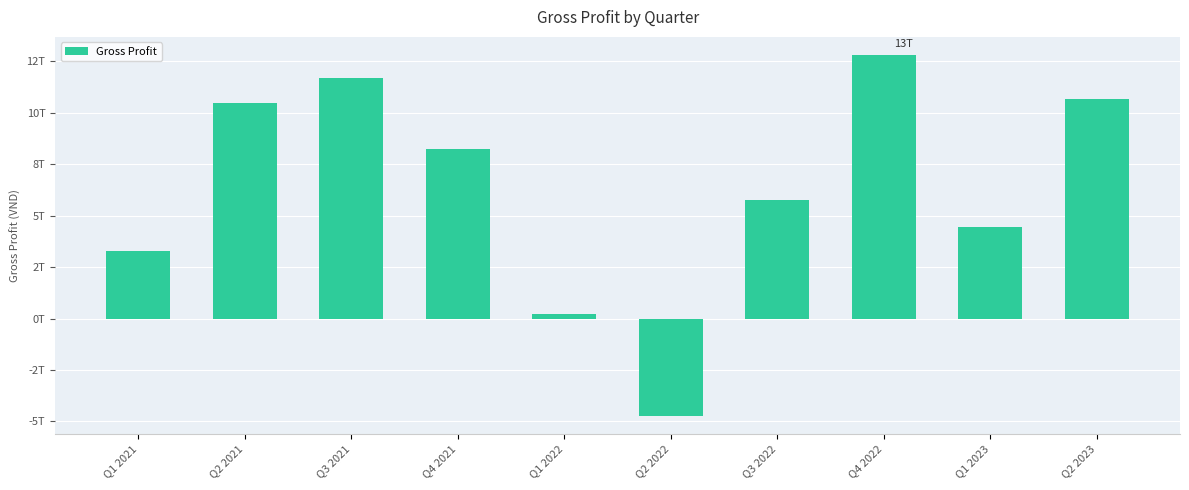

What is the value of the 5th bar from the left?

205072000000